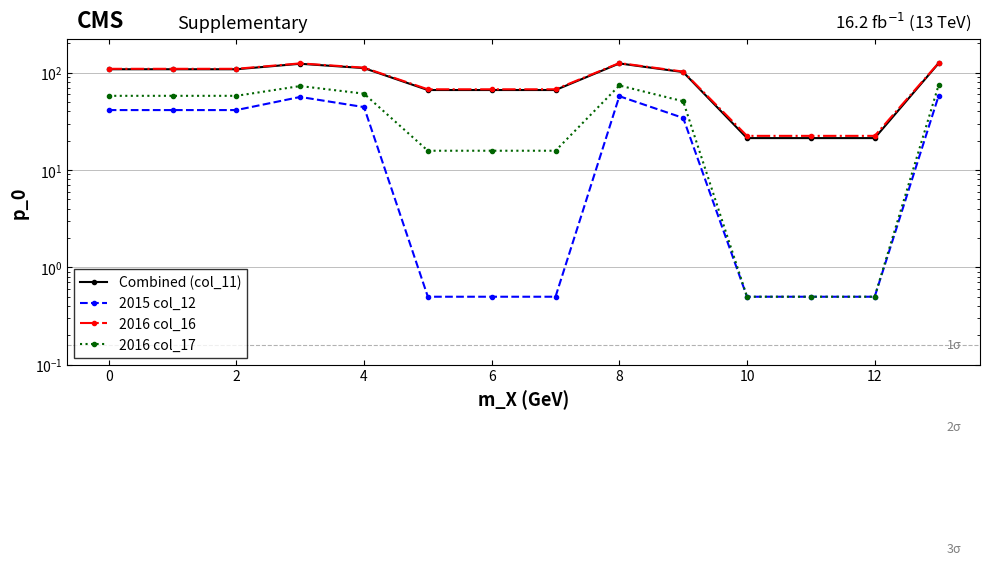

Which series has the largest total across all categories?

2016 col_16